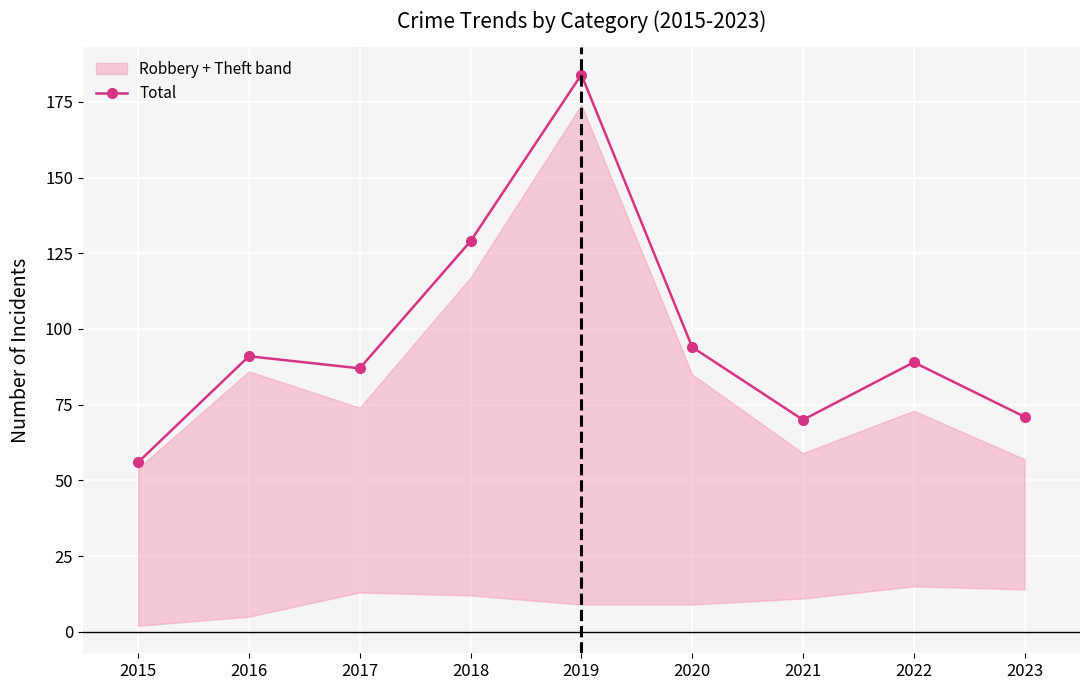

What is the sum of the values at 2020 and 2017?

181